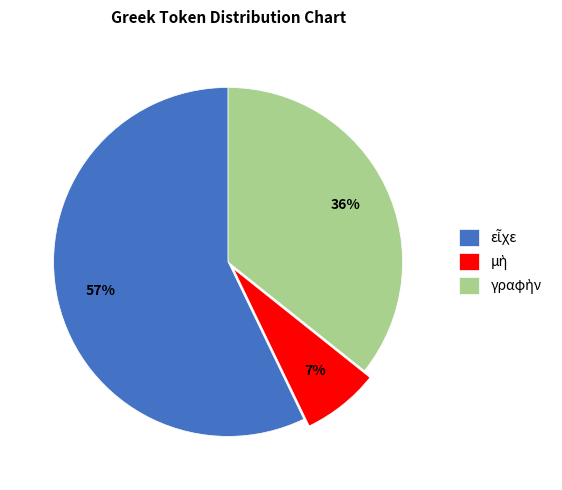

To the nearest percent, what is the average slice percentage?

33%